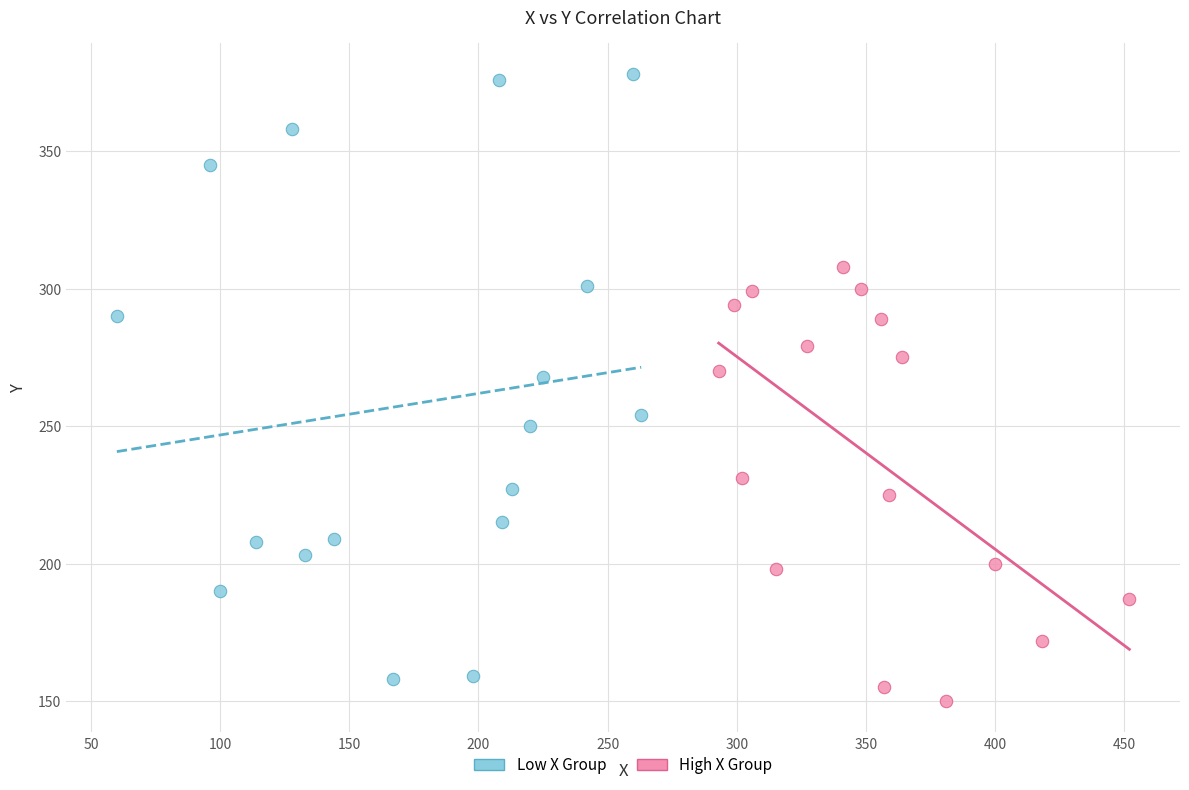

Which series reaches the maximum Y coordinate?

Low X Group